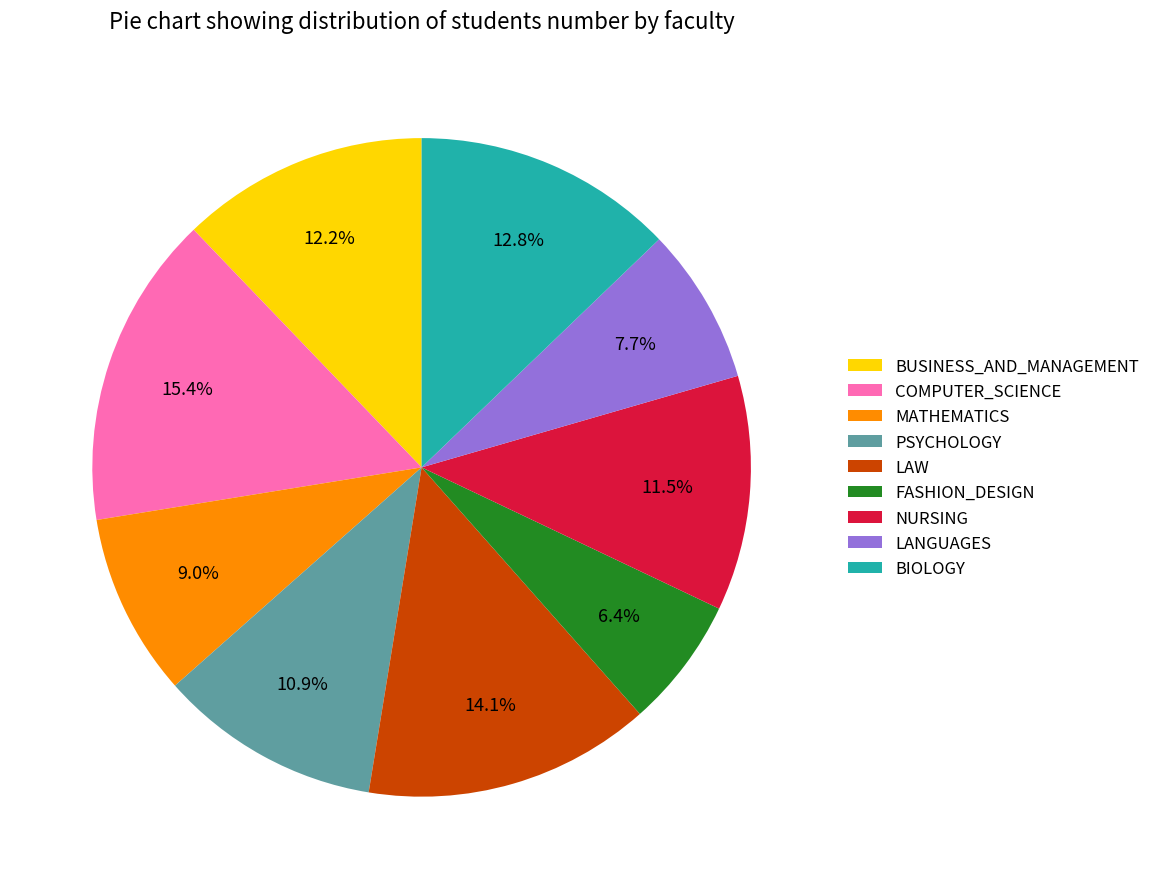

True or false: NURSING accounts for 1% of the total.

False